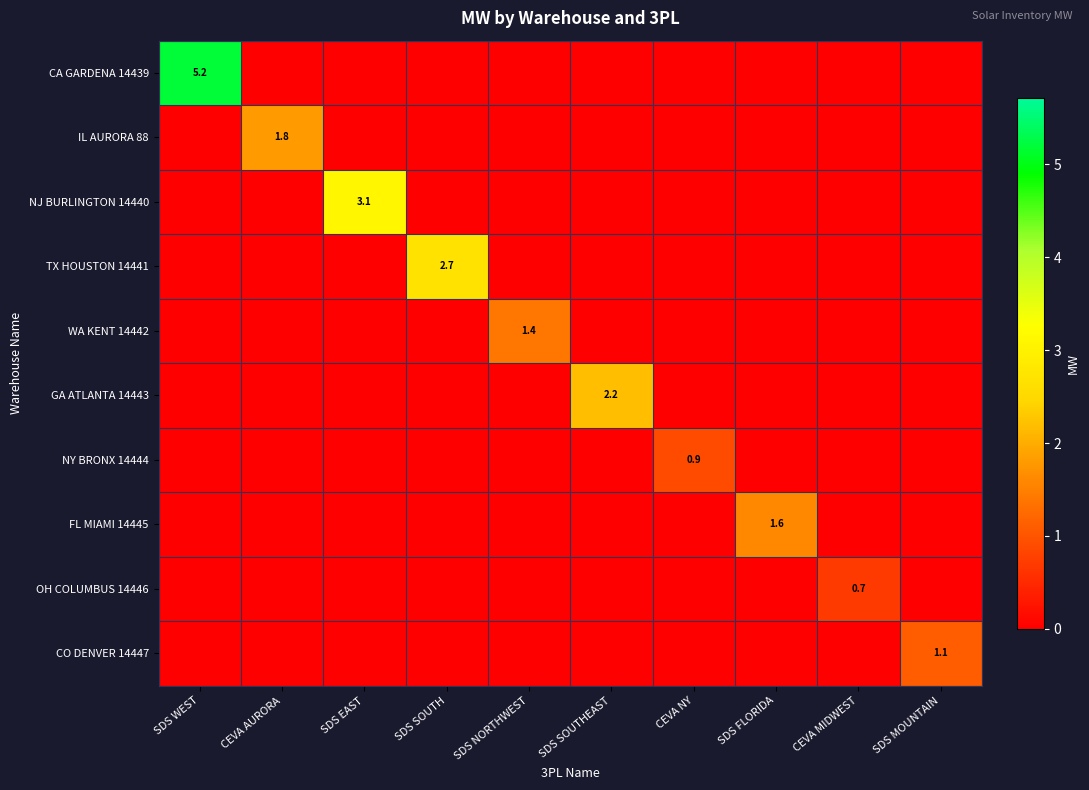

The NY BRONX 14444 series shows 0.0 at SDS NORTHWEST. True or false?

True